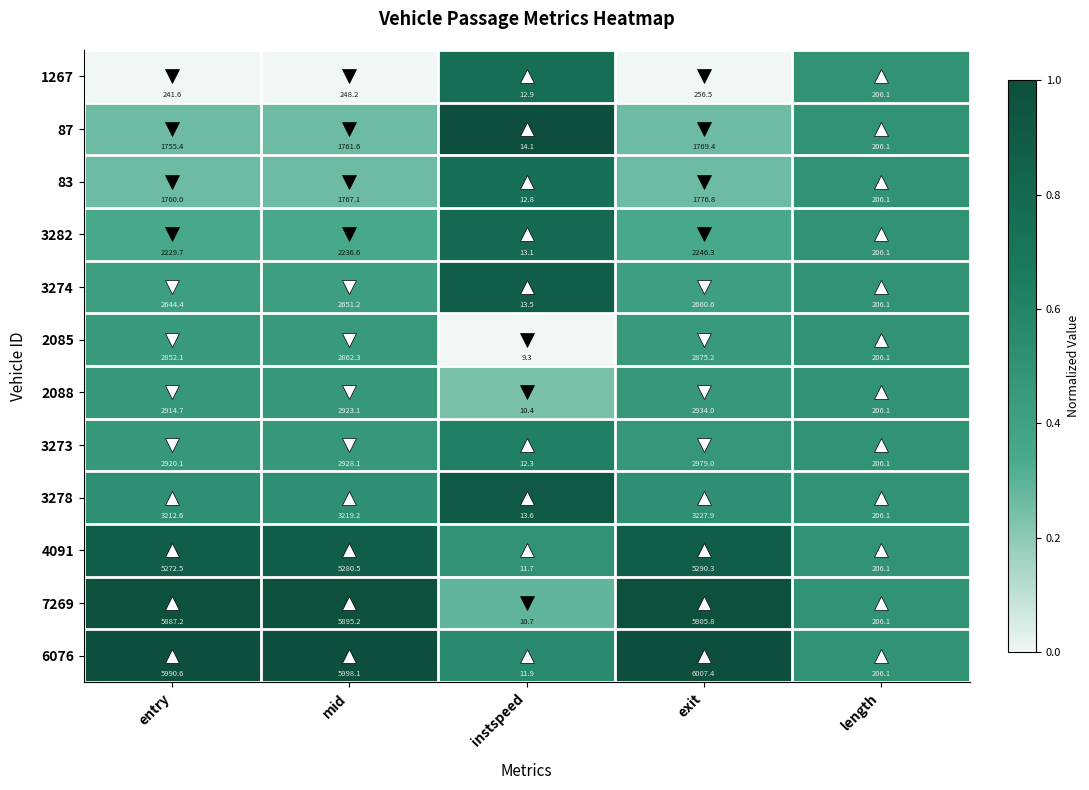

What is the maximum value shown in the chart?

6007.4